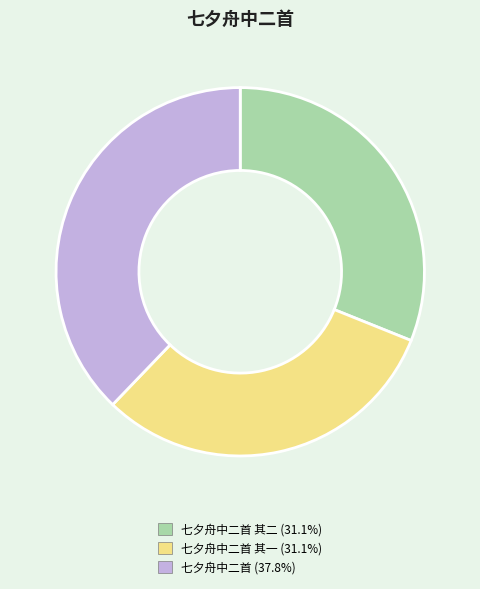

Is there a majority slice in this chart?

No